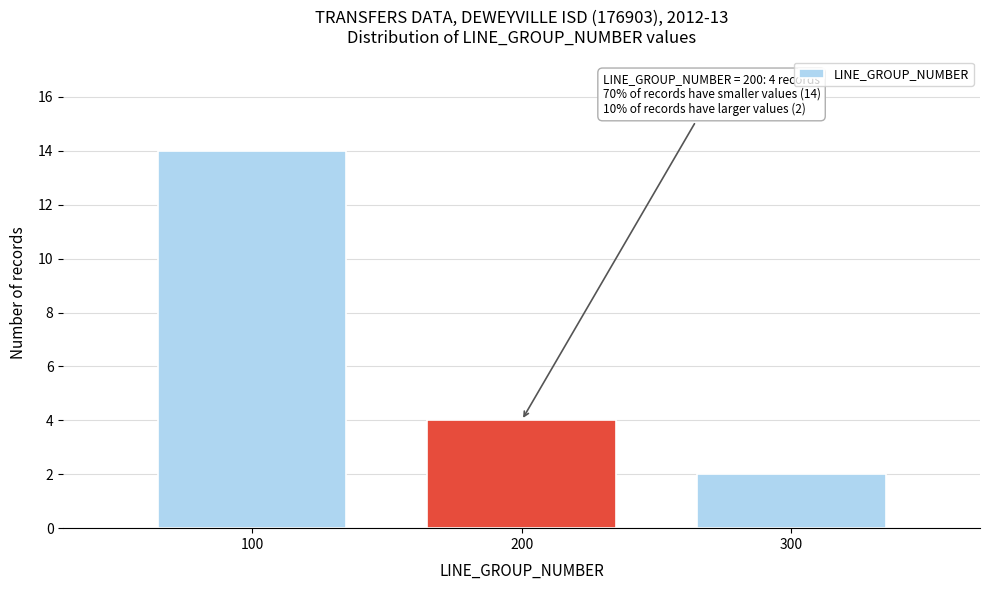

Over which range of the x-axis is the bar tallest?

50 to 150